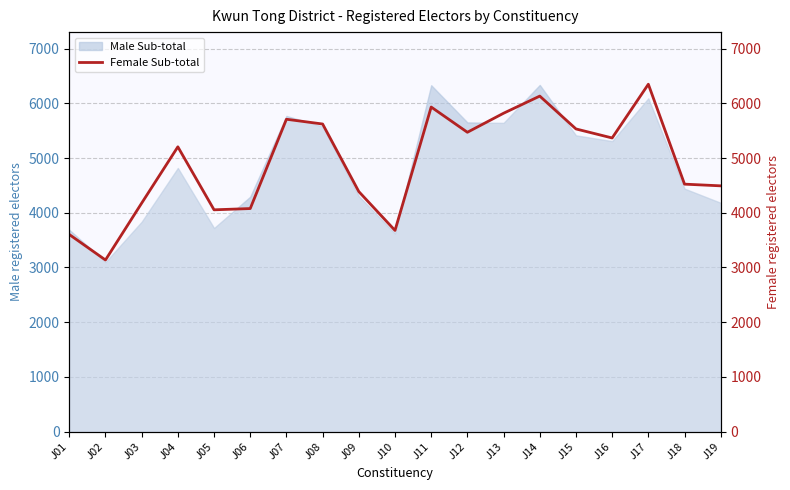

List the labels in order of value, largest first.

J17, J14, J11, J13, J07, J08, J15, J12, J16, J04, J18, J19, J09, J03, J06, J05, J10, J01, J02